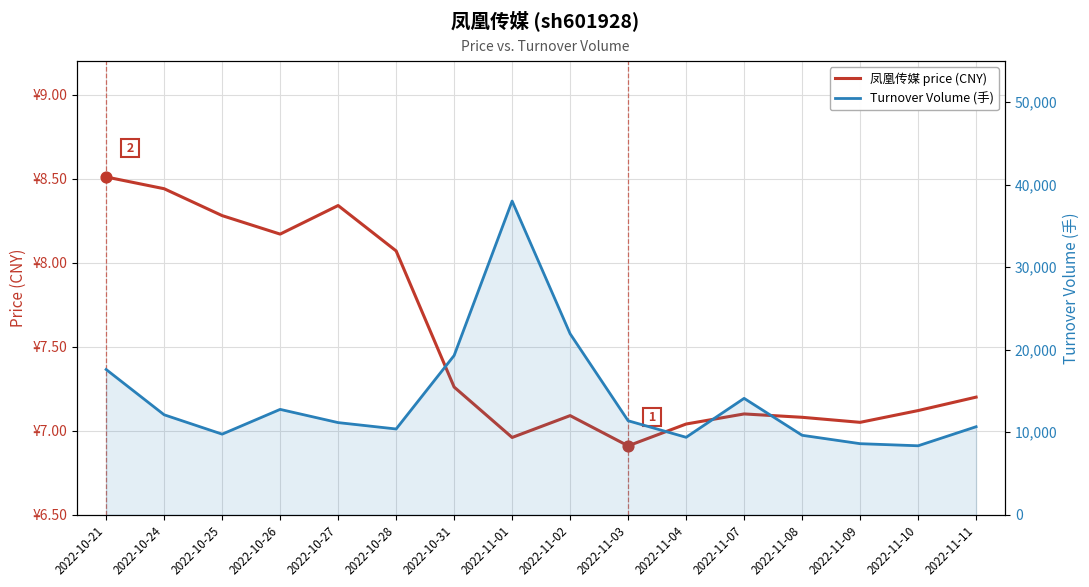

Which series contains the highest Y value?

Turnover Volume (手)